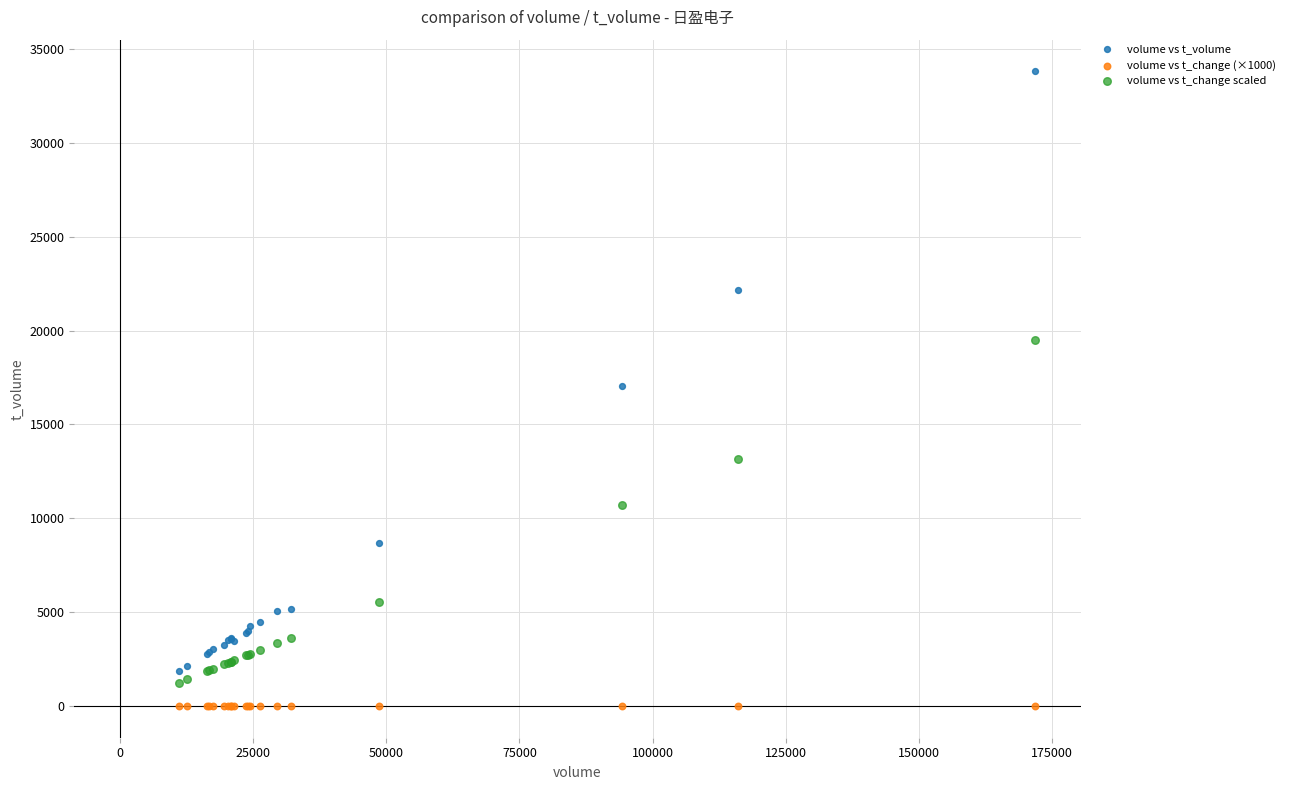

Which series has the largest Y range (max minus min)?

volume vs t_volume